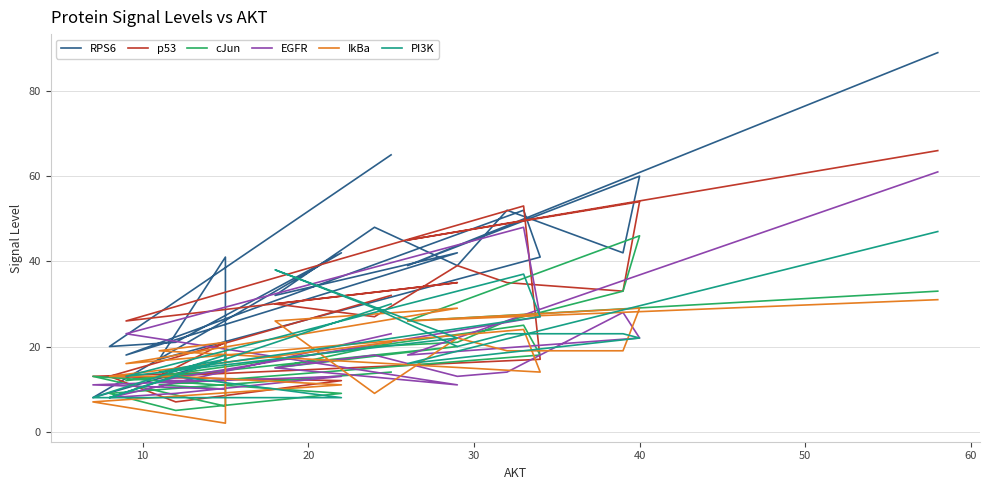

True or false: RPS6 has a value of 21 at 18.

False